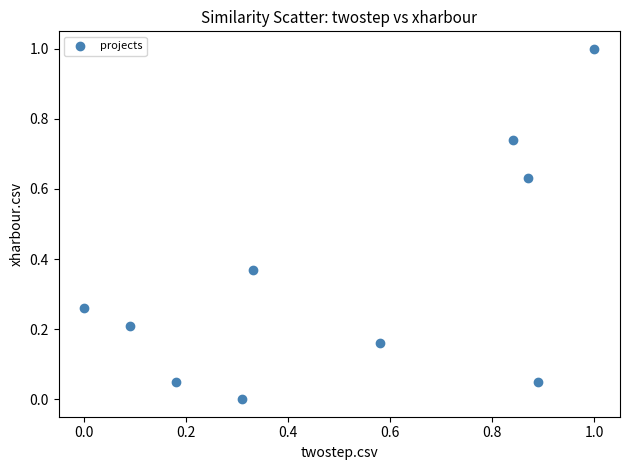

What is the average X value?

0.5